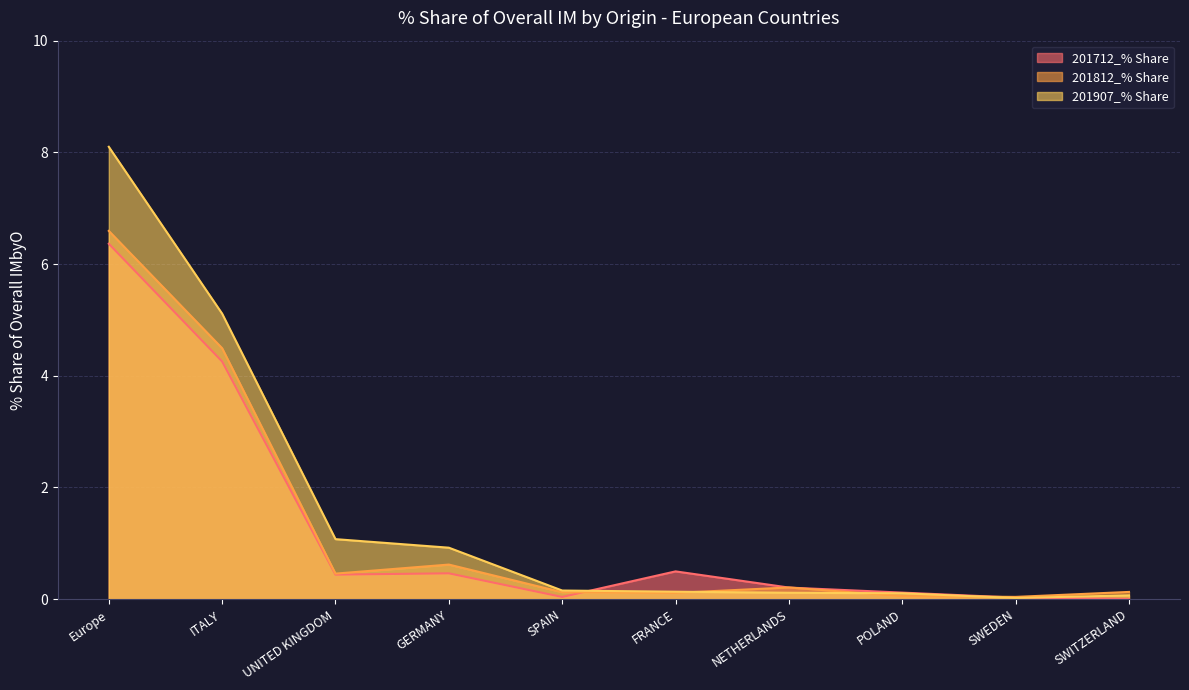

The value of 201812_% Share at GERMANY is 0.9. True or false?

False